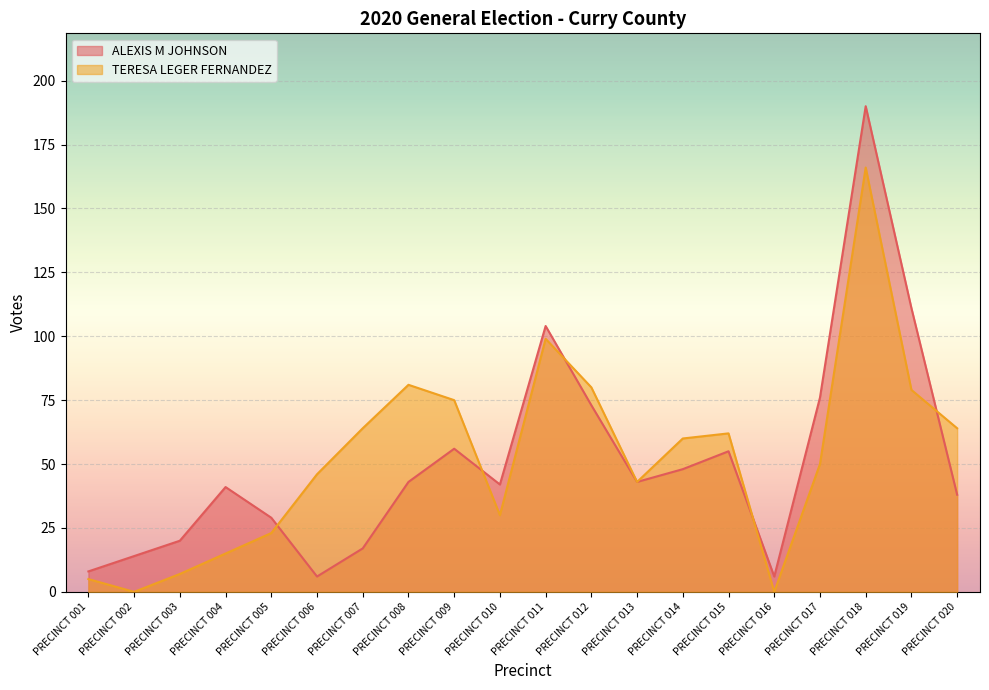

Rank the series by their maximum value, from highest to lowest.

ALEXIS M JOHNSON, TERESA LEGER FERNANDEZ